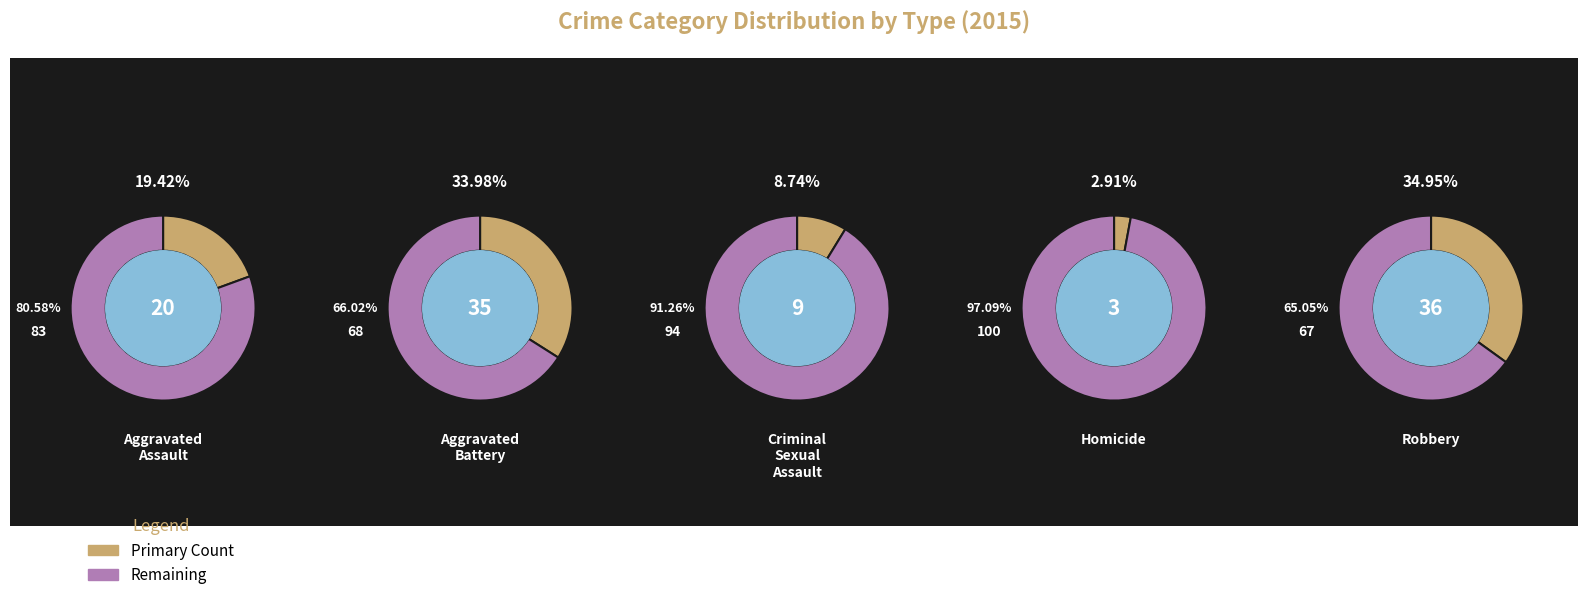

Which slice is the largest?

Robbery